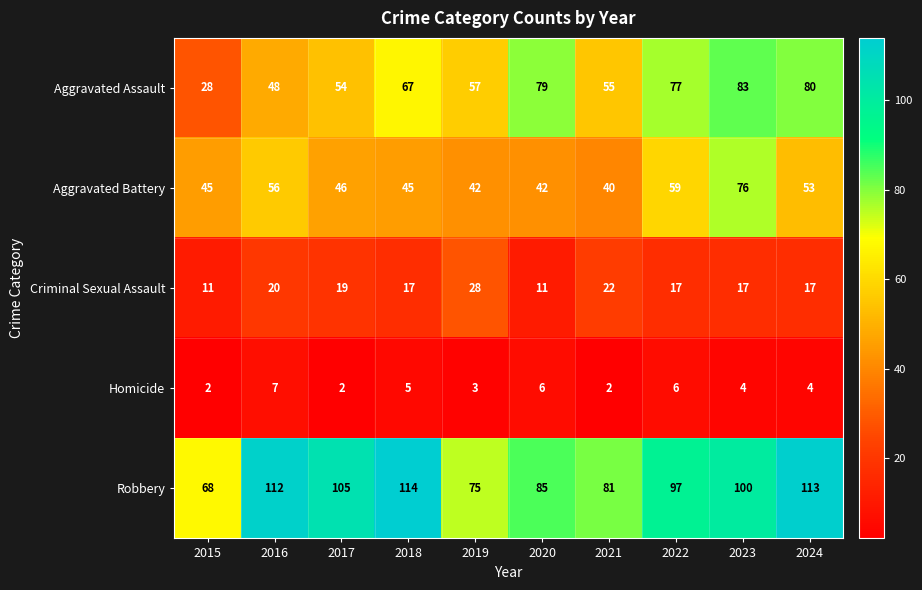

What is the difference between the second highest and second lowest values in the Aggravated Battery series?

17